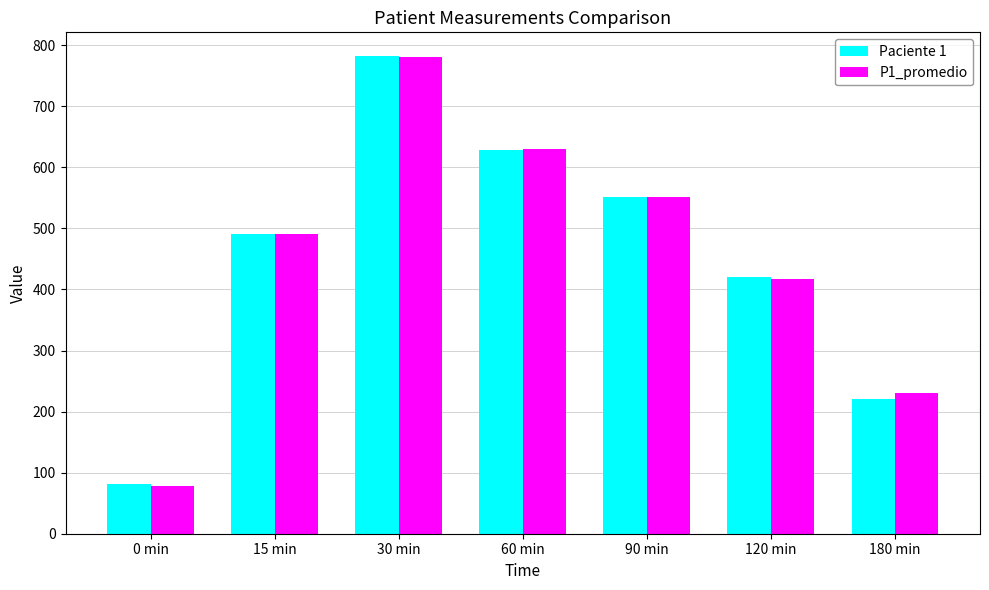

What is the difference between the Paciente 1 values at 30 min and 120 min?

362.1